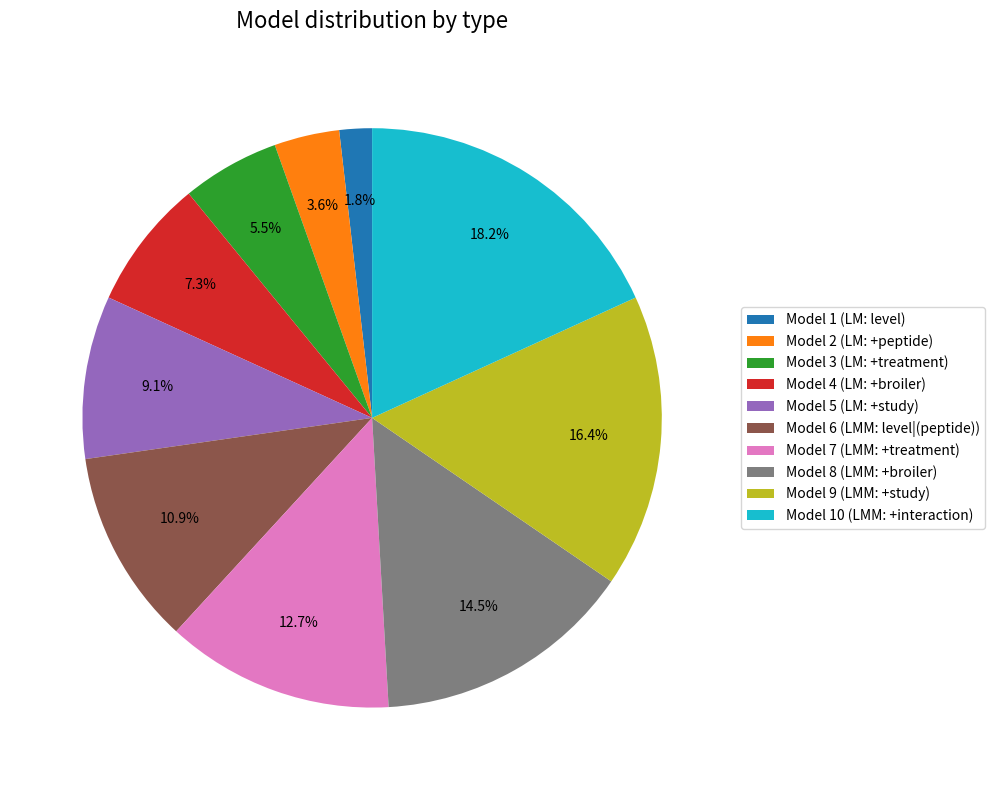

To the nearest percent, what is the difference between the largest and smallest slice percentages?

16%